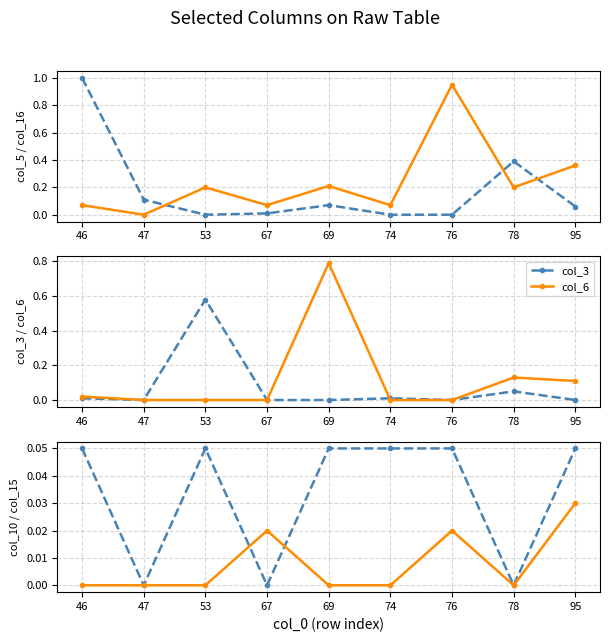

What is the total value across all series at 69?

1.1